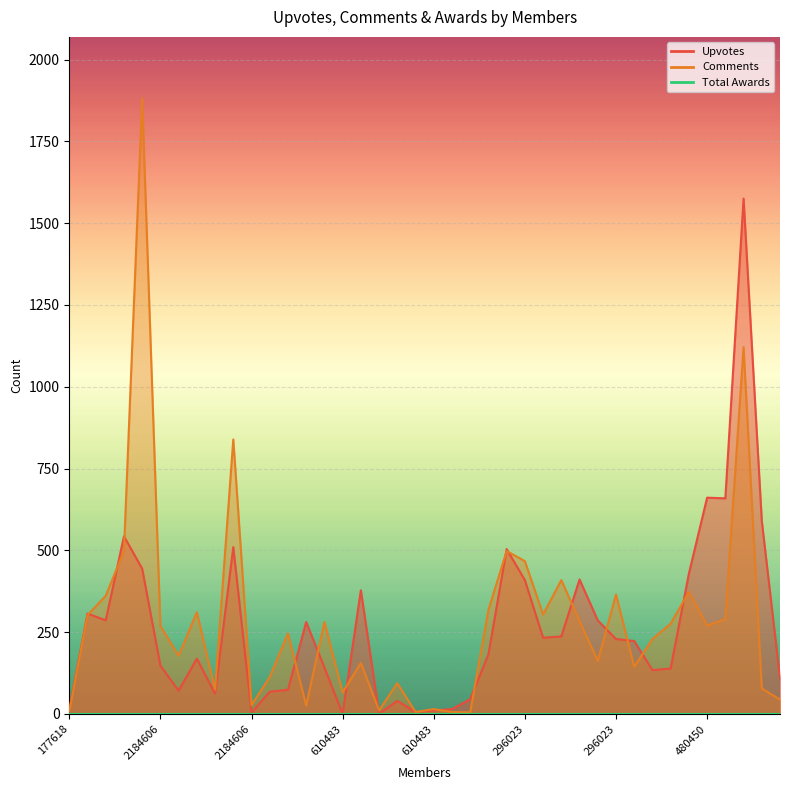

List the series in order of their overall mean, lowest first.

Upvotes, Comments